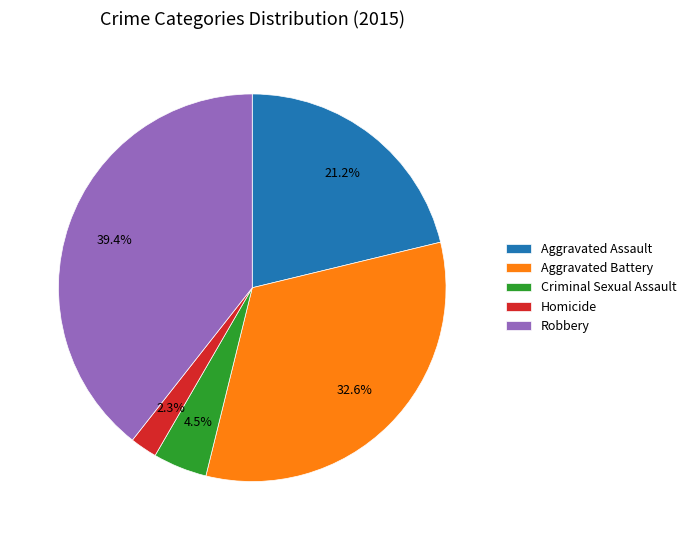

Which slice is the smallest?

Homicide